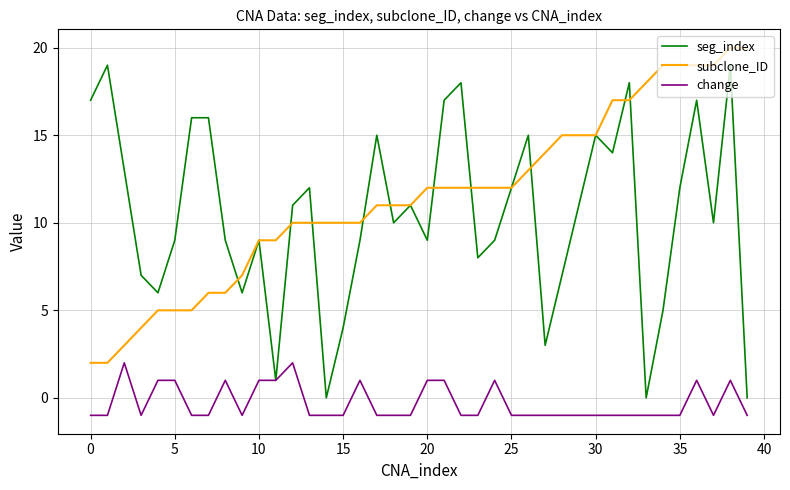

What is the maximum value shown in the chart?

20